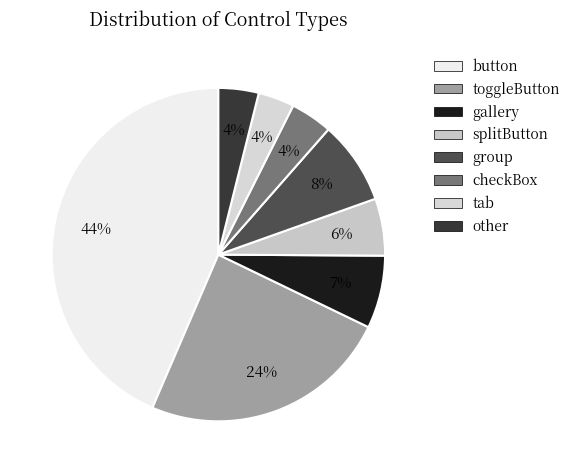

How many segments does this pie chart have?

8